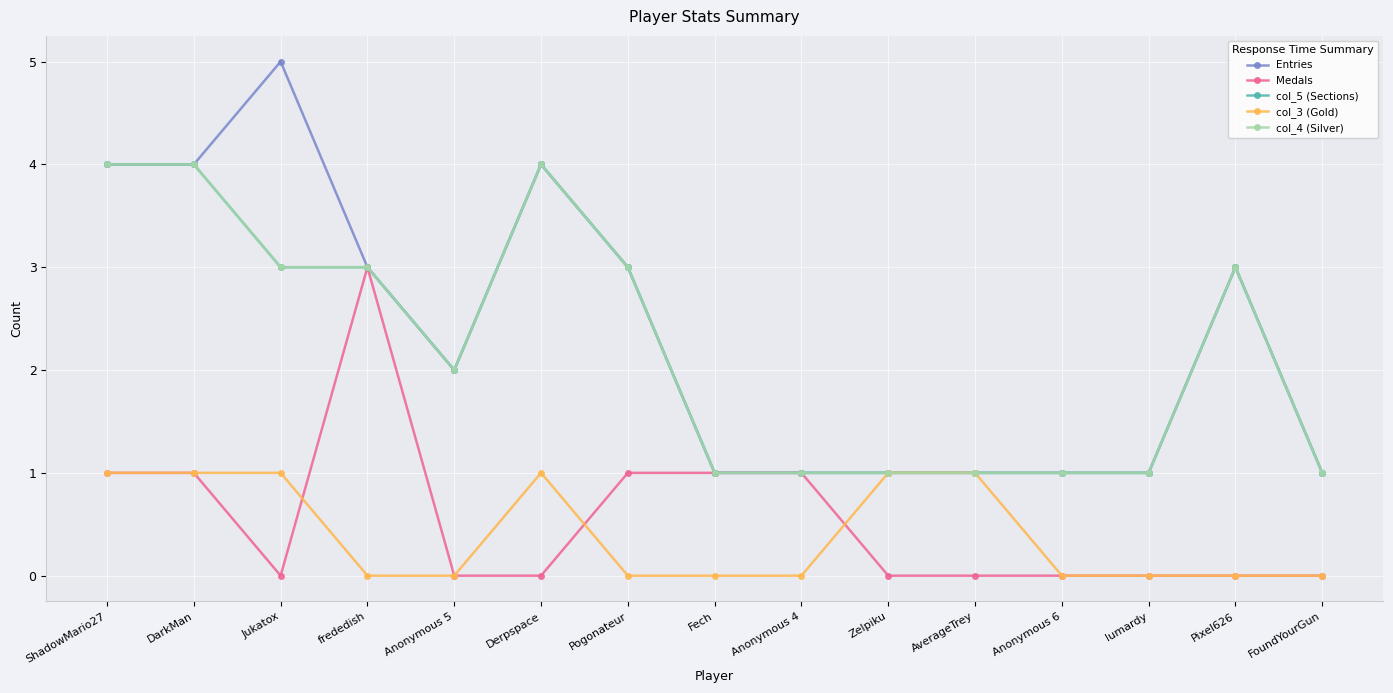

Is this an area chart (filled region under the line)?

No